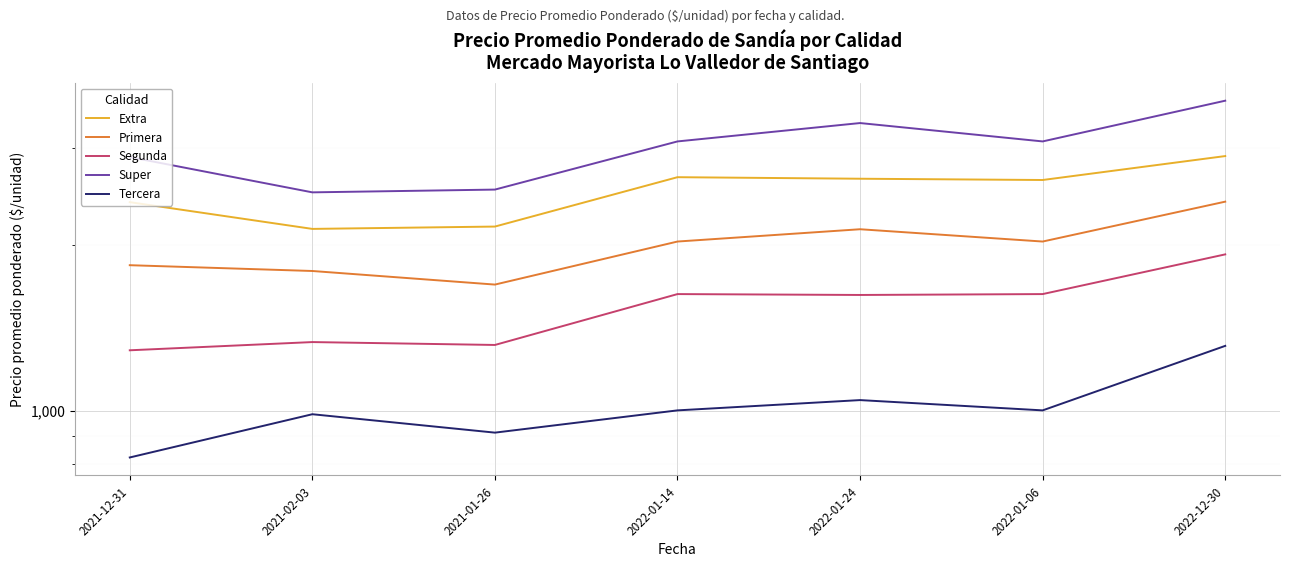

True or false: Super and Tercera cross at least once.

False